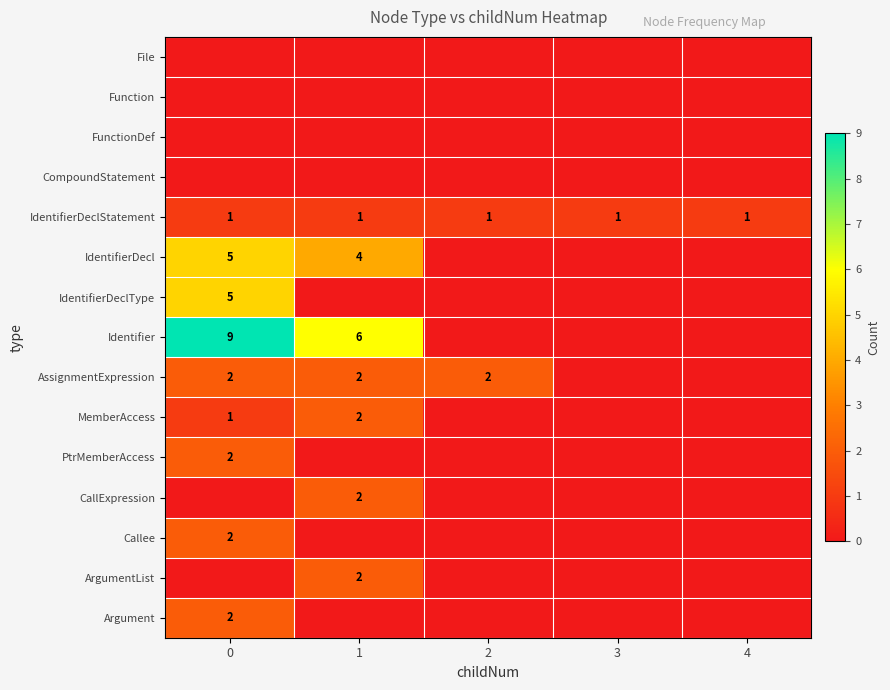

What is the total value across all series at 0?

29